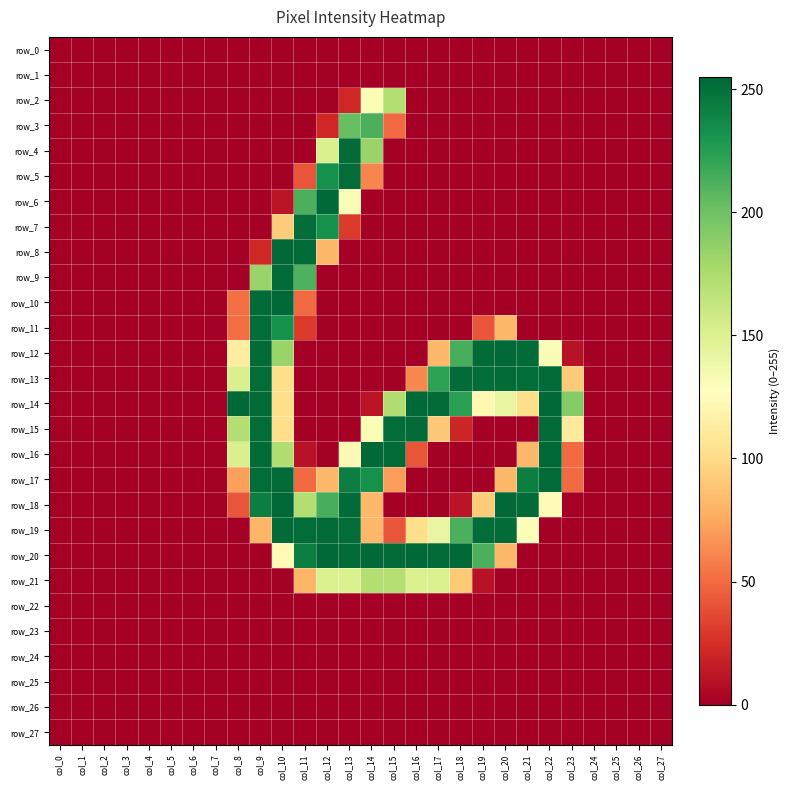

Reading left to right, what are all the values shown in this chart?

row_0: 0	0	0	0	0	0	0	0	0	0	0	0	0	0	0	0	0	0	0	0	0	0	0	0	0	0	0	0
row_1: 0	0	0	0	0	0	0	0	0	0	0	0	0	0	0	0	0	0	0	0	0	0	0	0	0	0	0	0
row_2: 0	0	0	0	0	0	0	0	0	0	0	0	0	21	132	172	0	0	0	0	0	0	0	0	0	0	0	0
row_3: 0	0	0	0	0	0	0	0	0	0	0	0	21	203	213	50	0	0	0	0	0	0	0	0	0	0	0	0
row_4: 0	0	0	0	0	0	0	0	0	0	0	0	152	253	183	0	0	0	0	0	0	0	0	0	0	0	0	0
row_5: 0	0	0	0	0	0	0	0	0	0	0	41	233	252	61	0	0	0	0	0	0	0	0	0	0	0	0	0
row_6: 0	0	0	0	0	0	0	0	0	0	11	213	254	131	0	0	0	0	0	0	0	0	0	0	0	0	0	0
row_7: 0	0	0	0	0	0	0	0	0	0	92	252	233	30	0	0	0	0	0	0	0	0	0	0	0	0	0	0
row_8: 0	0	0	0	0	0	0	0	0	21	254	253	82	0	0	0	0	0	0	0	0	0	0	0	0	0	0	0
row_9: 0	0	0	0	0	0	0	0	0	183	253	212	0	0	0	0	0	0	0	0	0	0	0	0	0	0	0	0
row_10: 0	0	0	0	0	0	0	0	52	253	254	50	0	0	0	0	0	0	0	0	0	0	0	0	0	0	0	0
row_11: 0	0	0	0	0	0	0	0	51	252	233	30	0	0	0	0	0	0	0	41	82	0	0	0	0	0	0	0
row_12: 0	0	0	0	0	0	0	0	113	253	183	0	0	0	0	0	0	82	214	253	254	253	132	10	0	0	0	0
row_13: 0	0	0	0	0	0	0	0	152	252	102	0	0	0	0	0	62	223	253	252	253	252	253	91	0	0	0	0
row_14: 0	0	0	0	0	0	0	0	254	253	102	0	0	0	11	173	254	253	224	122	142	102	254	192	0	0	0	0
row_15: 0	0	0	0	0	0	0	0	172	252	102	0	0	0	132	252	253	90	20	0	0	0	253	111	0	0	0	0
row_16: 0	0	0	0	0	0	0	0	152	253	173	10	0	123	254	253	41	0	0	0	0	82	254	50	0	0	0	0
row_17: 0	0	0	0	0	0	0	0	71	252	253	50	82	243	233	70	0	0	0	0	82	243	253	50	0	0	0	0
row_18: 0	0	0	0	0	0	0	0	41	243	255	172	214	253	82	0	0	0	11	92	254	253	123	0	0	0	0	0
row_19: 0	0	0	0	0	0	0	0	0	81	253	252	253	252	82	41	102	142	213	252	253	130	0	0	0	0	0	0
row_20: 0	0	0	0	0	0	0	0	0	0	123	243	254	253	254	253	254	253	254	213	82	0	0	0	0	0	0	0
row_21: 0	0	0	0	0	0	0	0	0	0	0	81	151	151	172	171	151	151	91	10	0	0	0	0	0	0	0	0
row_22: 0	0	0	0	0	0	0	0	0	0	0	0	0	0	0	0	0	0	0	0	0	0	0	0	0	0	0	0
row_23: 0	0	0	0	0	0	0	0	0	0	0	0	0	0	0	0	0	0	0	0	0	0	0	0	0	0	0	0
row_24: 0	0	0	0	0	0	0	0	0	0	0	0	0	0	0	0	0	0	0	0	0	0	0	0	0	0	0	0
row_25: 0	0	0	0	0	0	0	0	0	0	0	0	0	0	0	0	0	0	0	0	0	0	0	0	0	0	0	0
row_26: 0	0	0	0	0	0	0	0	0	0	0	0	0	0	0	0	0	0	0	0	0	0	0	0	0	0	0	0
row_27: 0	0	0	0	0	0	0	0	0	0	0	0	0	0	0	0	0	0	0	0	0	0	0	0	0	0	0	0